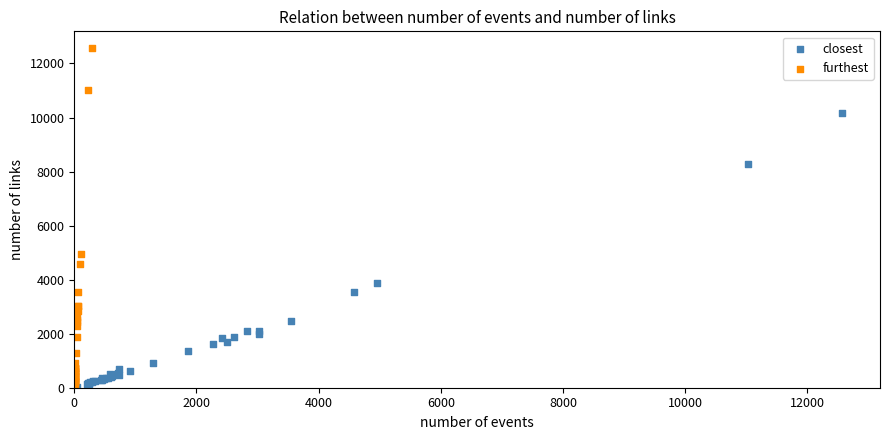

Which series contains the highest Y value?

furthest